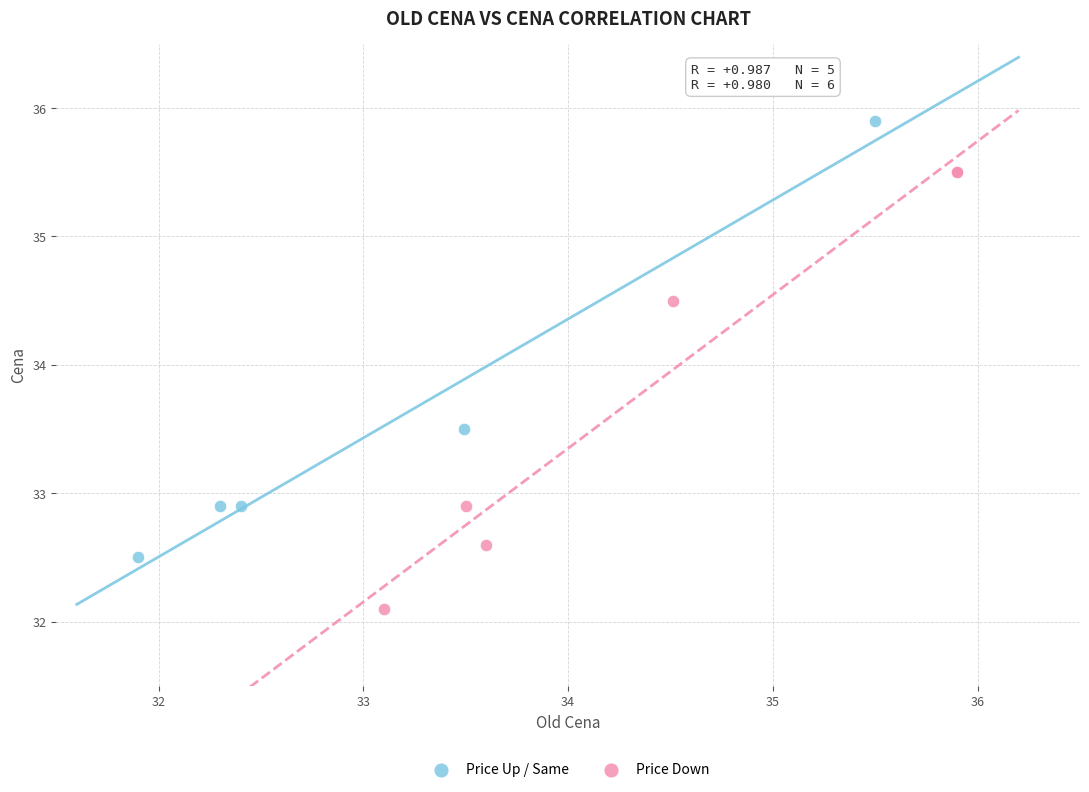

Which series reaches the maximum Y coordinate?

Price Up / Same